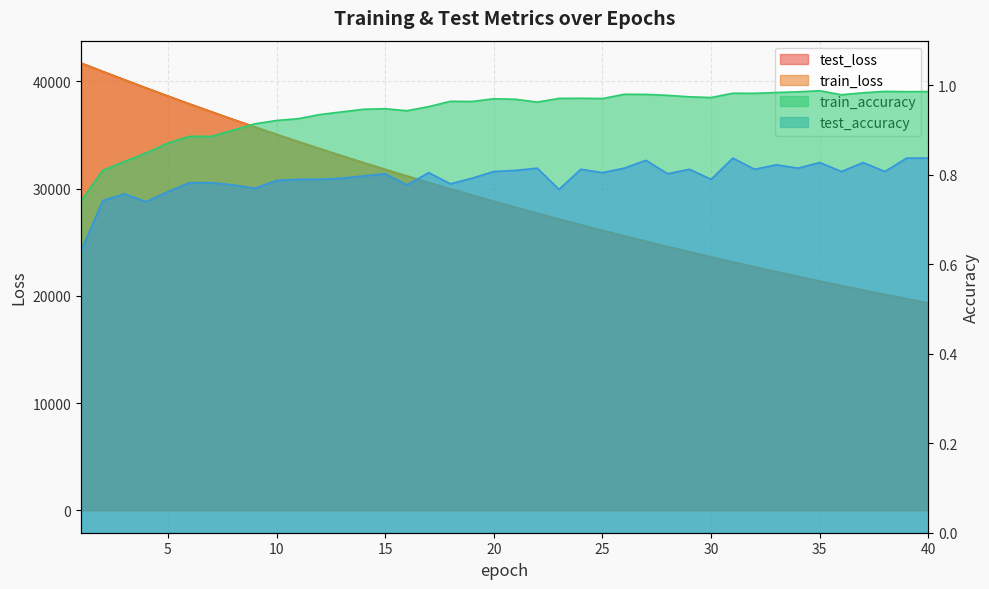

Reading left to right, transcribe all the data shown in this chart.

test_loss: 41694.8	40911.8	40137.1	39372.9	38618.1	37877.5	37153.2	36436.8	35735.4	35044.9	34368.4	33702.8	33050.2	32408.8	31779.3	31161.9	30555.4	29959.7	29375.8	28801.3	28238.2	27684.6	27143.1	26609.9	26087.1	25574.6	25071.2	24577.3	24092.0	23616.4	23149.0	22690.8	22241.1	21799.2	21366.1	20942.1	20524.0	20115.2	19713.0	19319.6
train_loss: 41690.9	40906.8	40130.7	39365.5	38612.5	37872.1	37145.1	36430.3	35727.9	35038.5	34361.5	33696.8	33043.9	32402.9	31773.7	31156.0	30549.4	29953.9	29369.6	28795.8	28232.8	27680.2	27137.7	26605.2	26082.6	25569.7	25066.5	24572.5	24087.8	23612.1	23145.1	22686.8	22237.1	21795.8	21362.7	20937.8	20520.8	20111.5	19710.0	19315.9
train_accuracy: 0.7	0.8	0.8	0.8	0.9	0.9	0.9	0.9	0.9	0.9	0.9	0.9	0.9	0.9	0.9	0.9	1.0	1.0	1.0	1.0	1.0	1.0	1.0	1.0	1.0	1.0	1.0	1.0	1.0	1.0	1.0	1.0	1.0	1.0	1.0	1.0	1.0	1.0	1.0	1.0
test_accuracy: 0.6	0.7	0.8	0.7	0.8	0.8	0.8	0.8	0.8	0.8	0.8	0.8	0.8	0.8	0.8	0.8	0.8	0.8	0.8	0.8	0.8	0.8	0.8	0.8	0.8	0.8	0.8	0.8	0.8	0.8	0.8	0.8	0.8	0.8	0.8	0.8	0.8	0.8	0.8	0.8